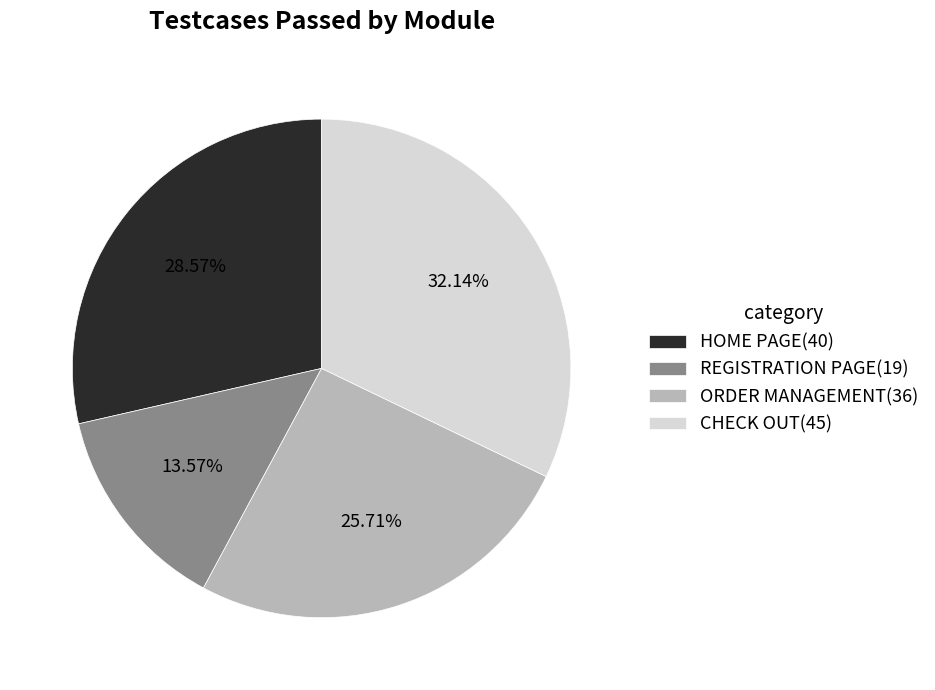

To the nearest percent, what percentage of the pie is ORDER MANAGEMENT?

26%